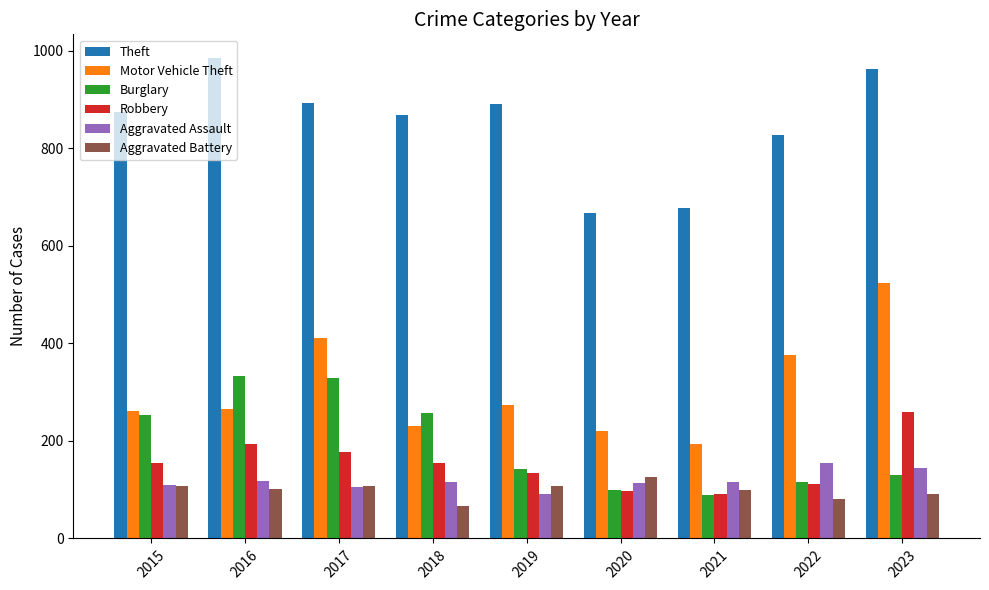

What are all the series names shown in the legend?

Theft, Motor Vehicle Theft, Burglary, Robbery, Aggravated Assault, Aggravated Battery